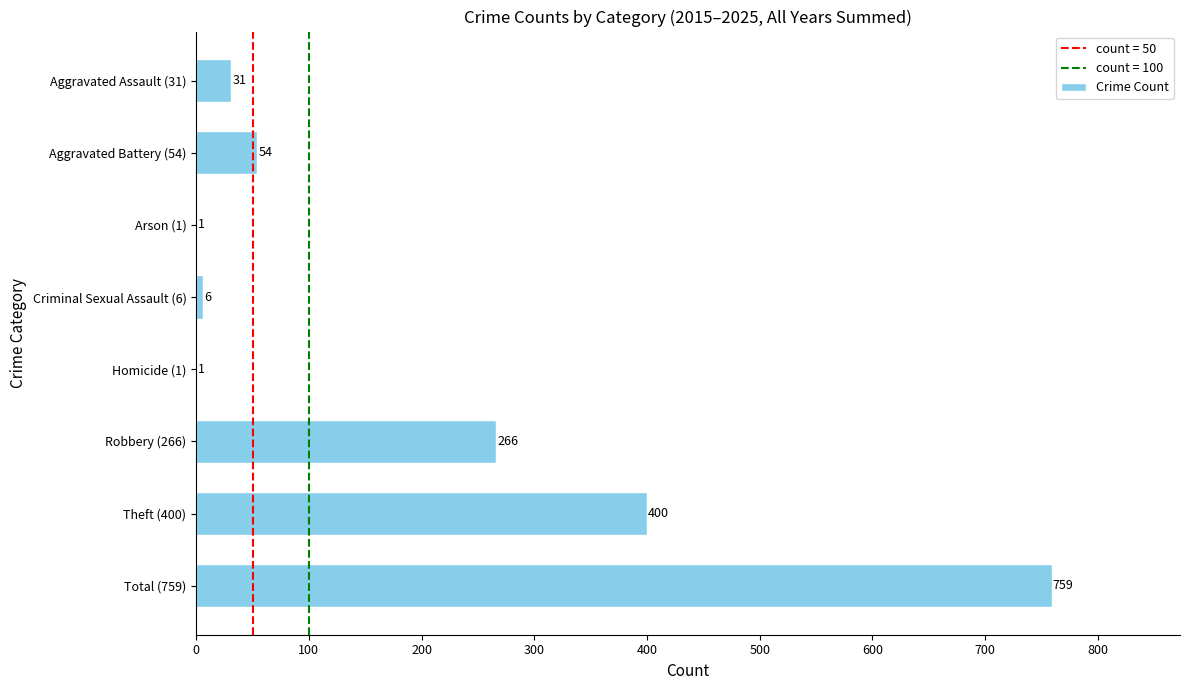

Which label corresponds to the largest value in the chart?

Total (759)